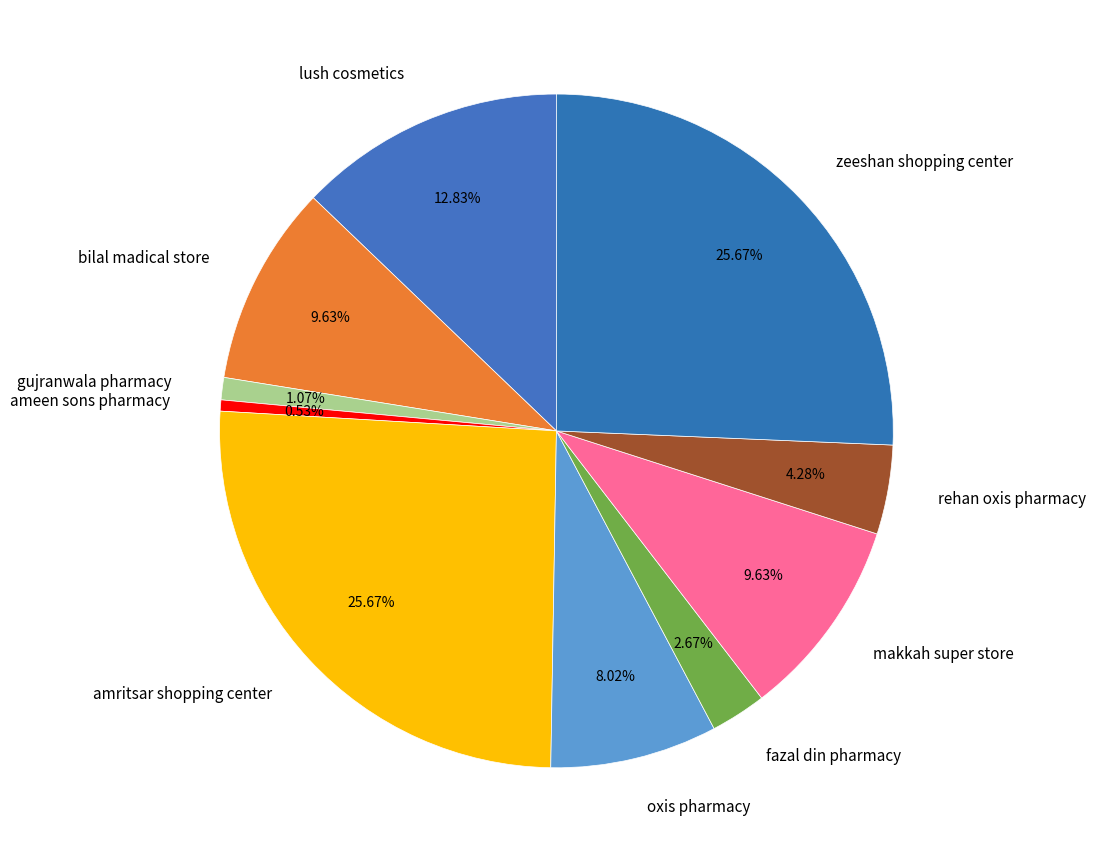

What portion of the pie excludes bilal madical store?

90.4%